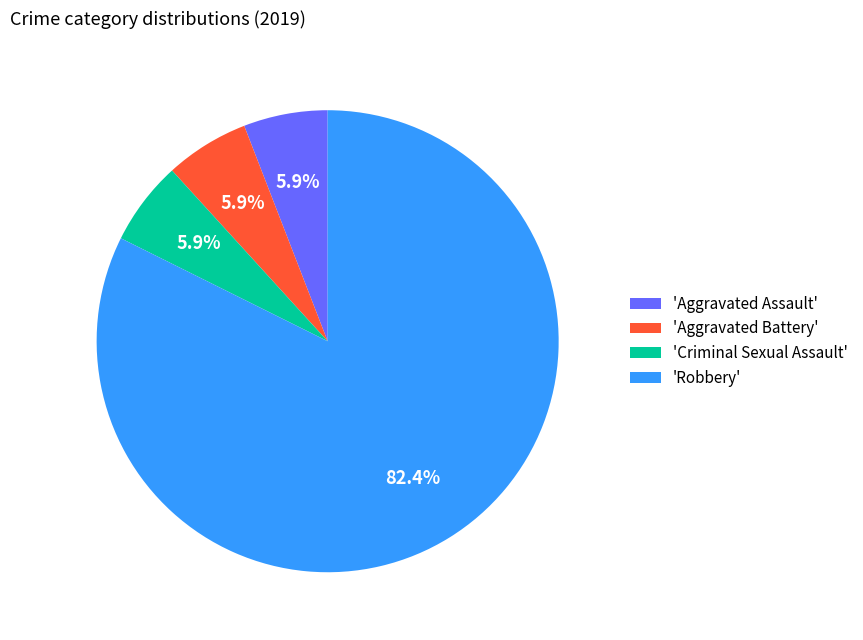

Does any single category account for the majority?

Yes